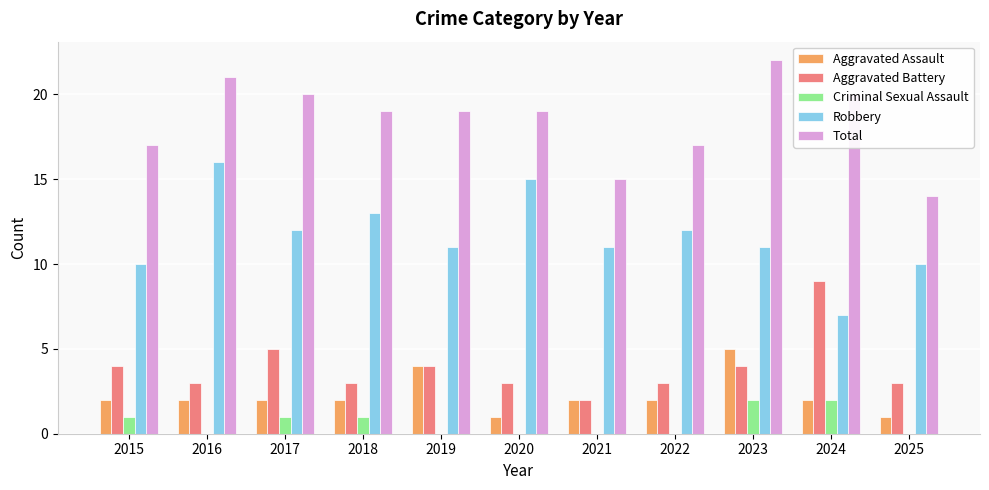

At which label does Total first exceed 19?

2016